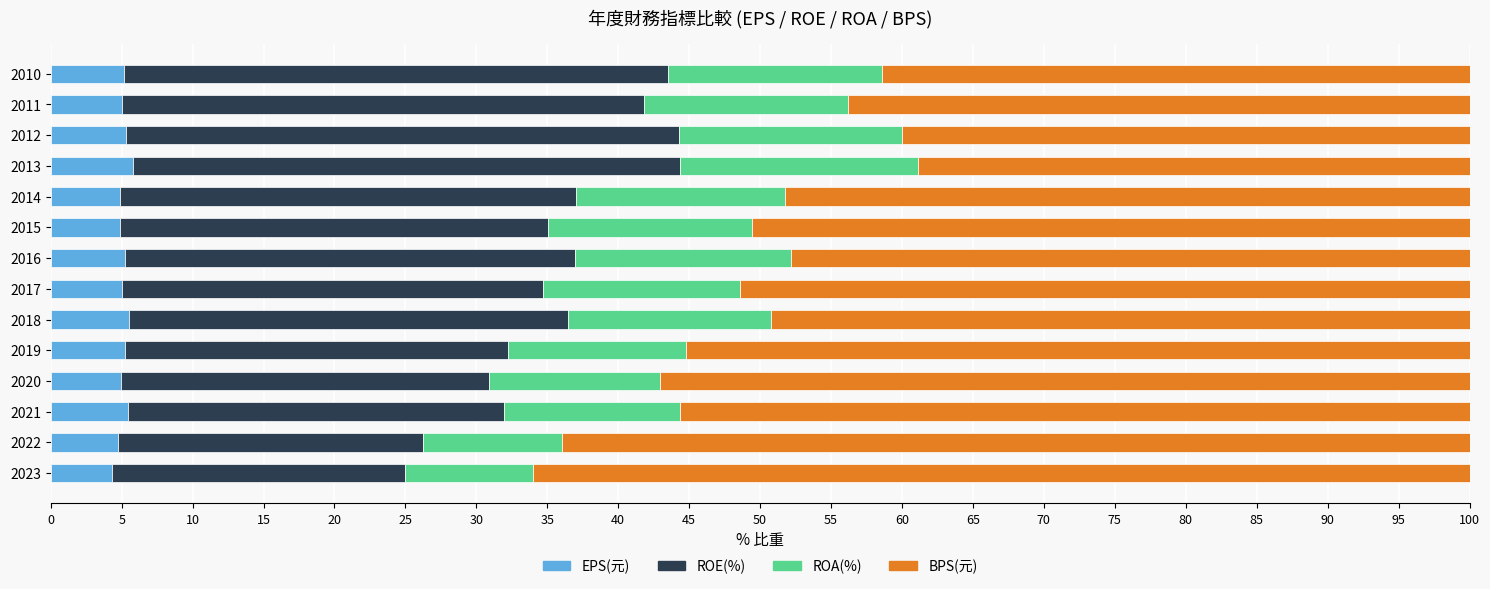

What is the total value across all series at 2021?

100.0